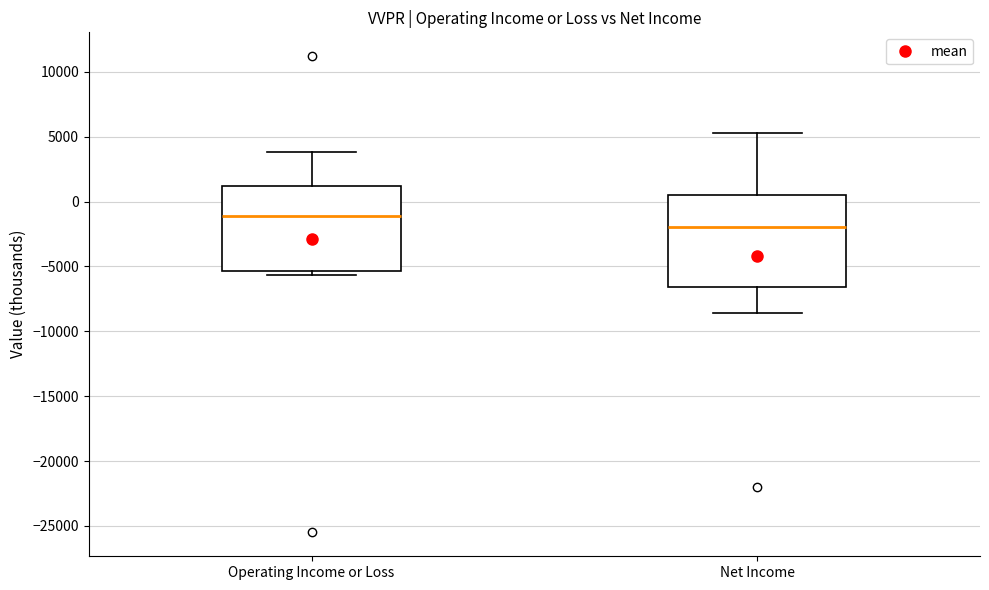

Where is the upper edge of the box for Operating Income or Loss on the y-axis? The values are not printed on the chart, so give them approximately, as read against the axis.

1000